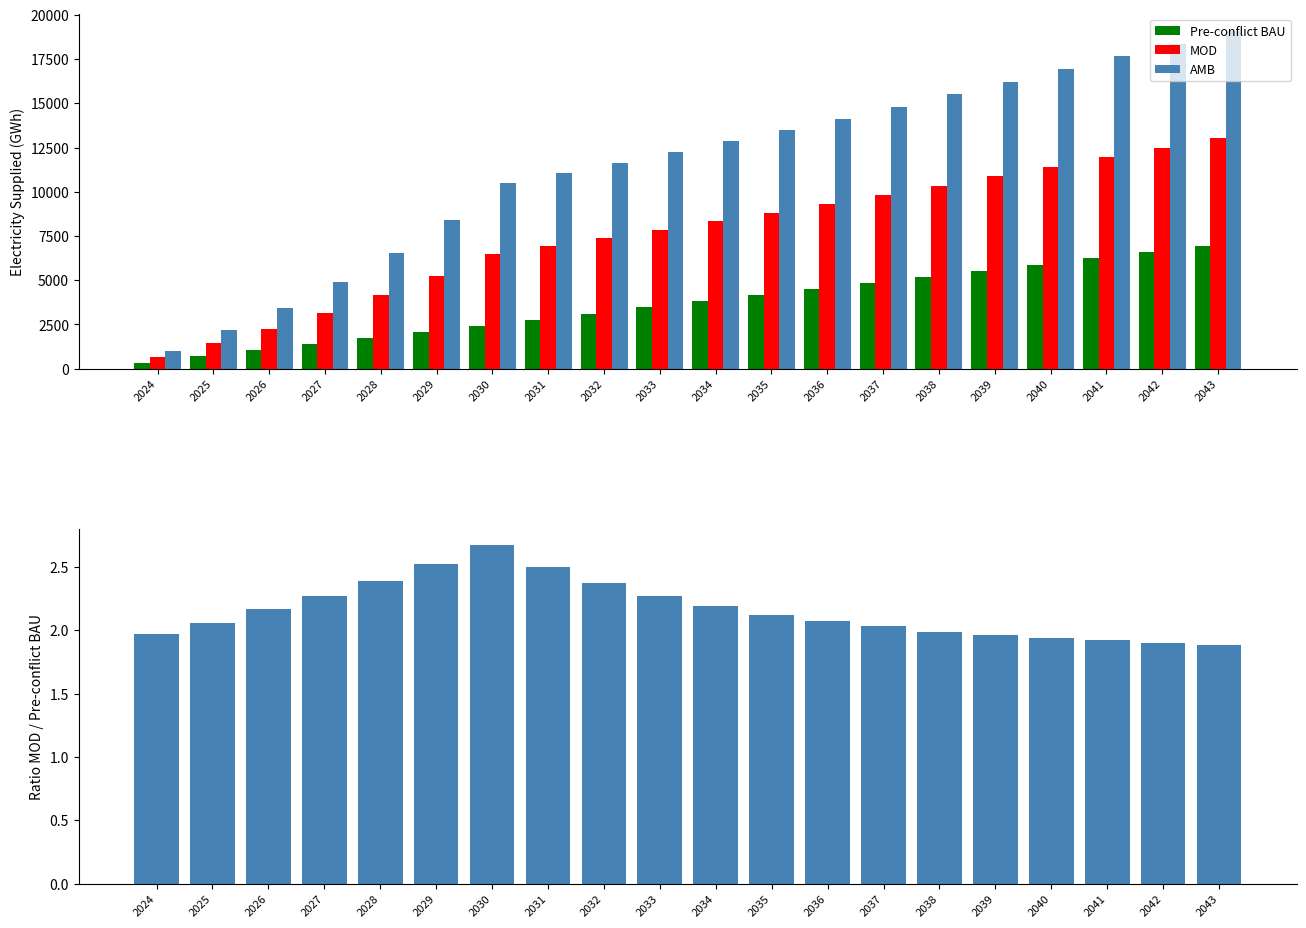

Is it true that AMB equals 32646.7 at 2042?

False